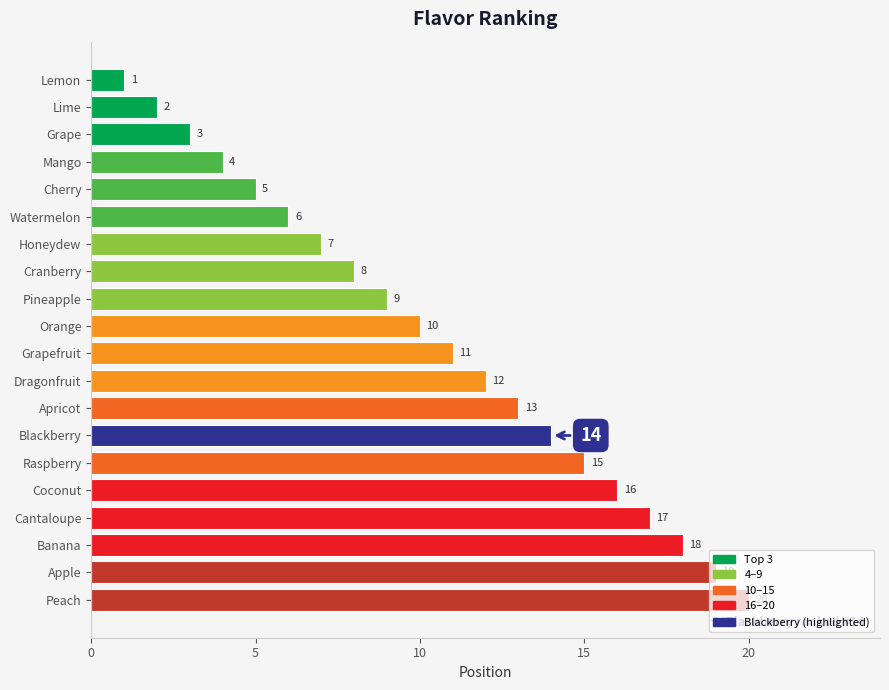

What is the minimum value shown in the chart?

1